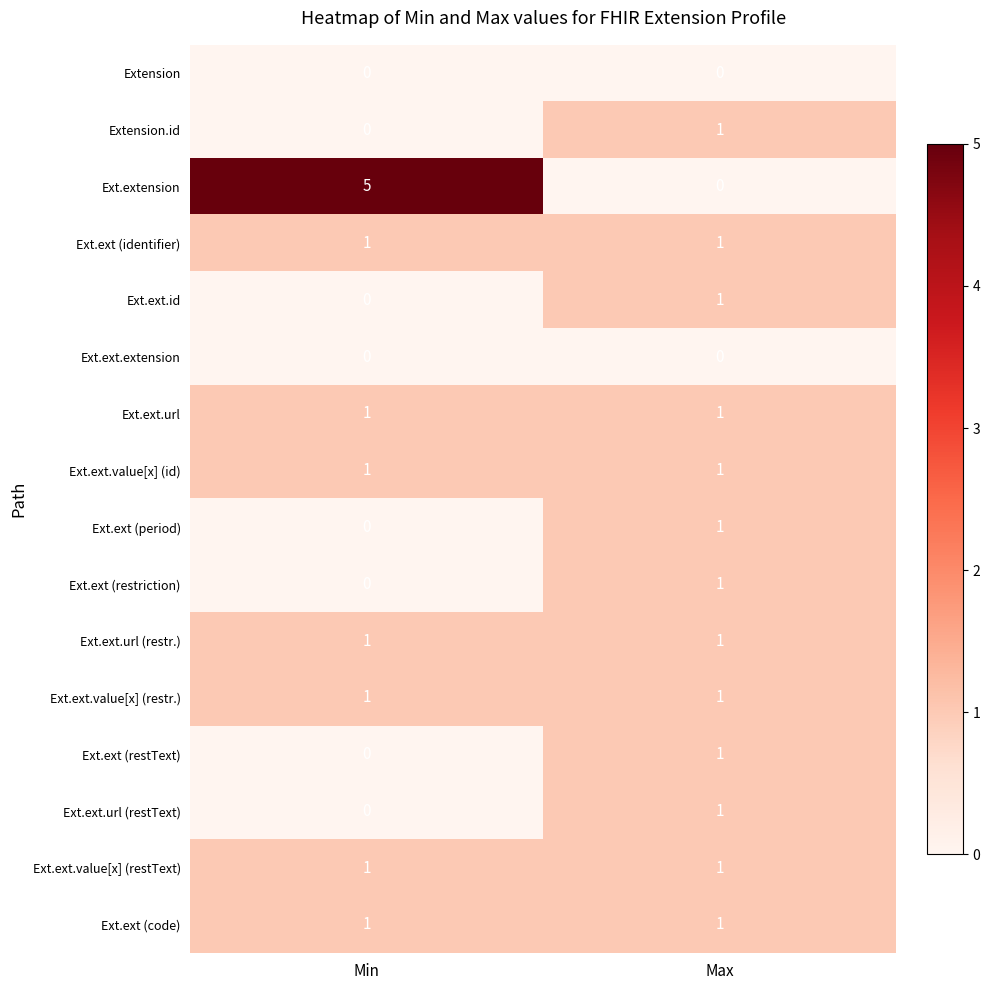

Between Min and Max, which series saw the biggest shift?

Ext.extension